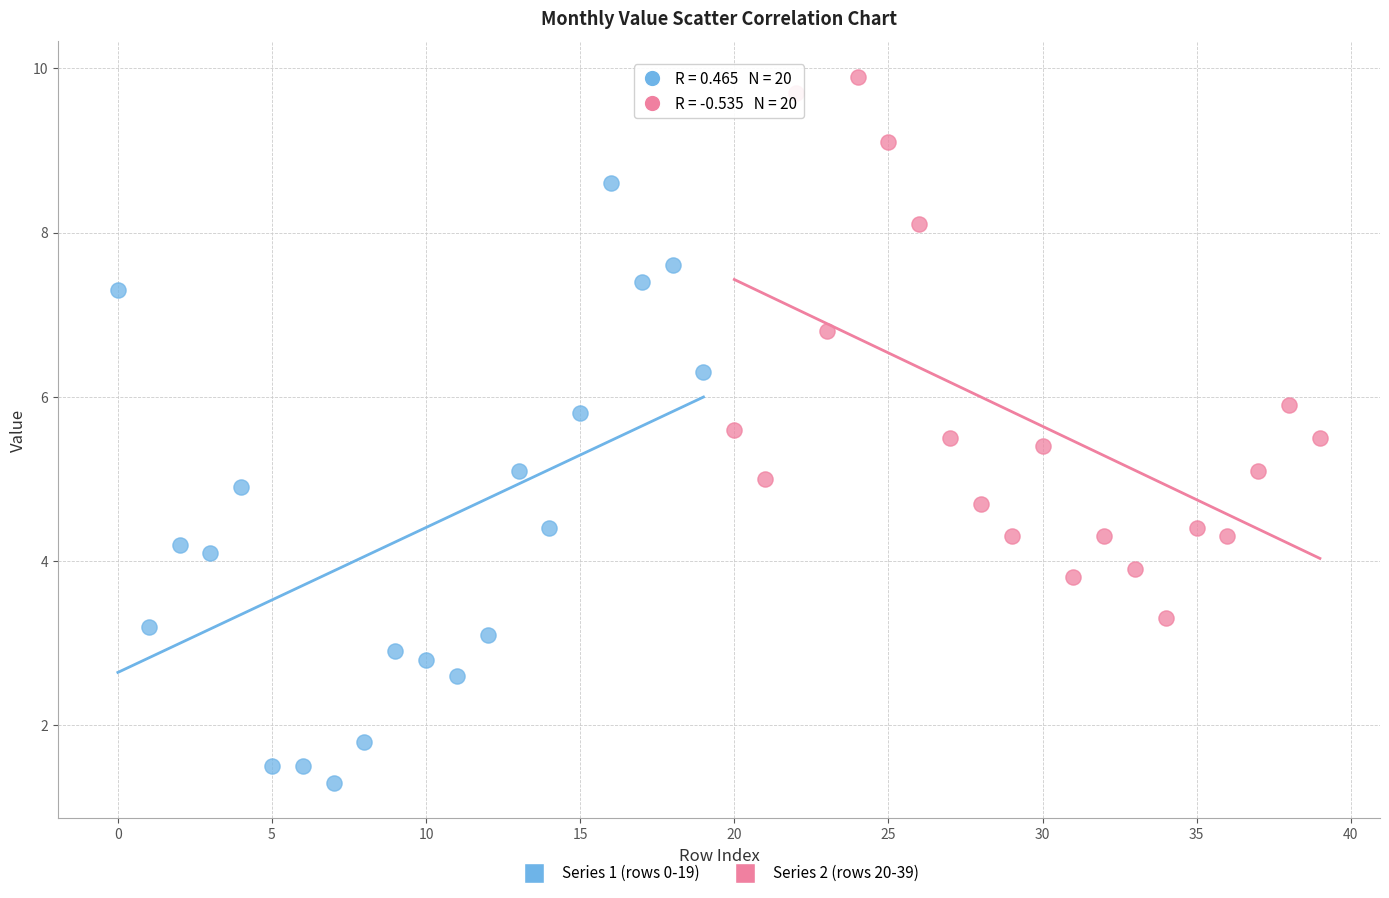

Which series has the widest spread of Y values?

Series 1 (rows 0-19)